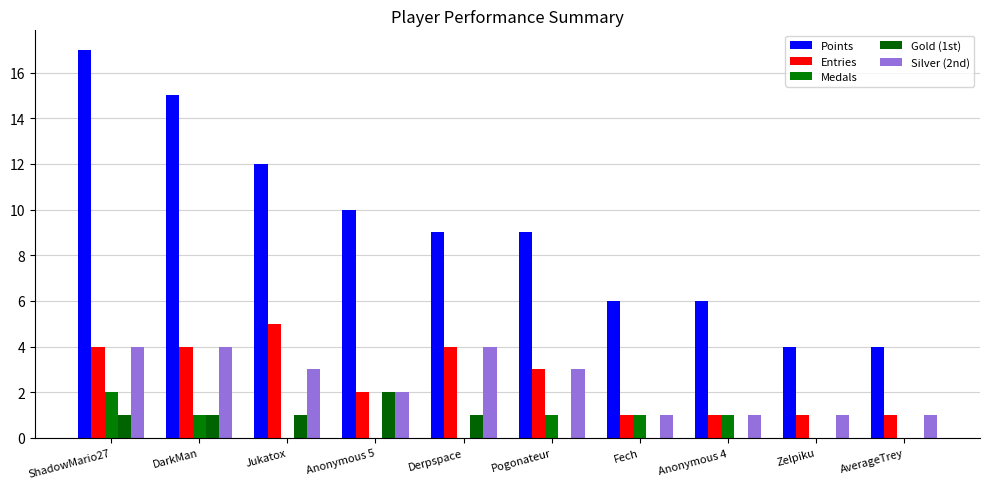

Which series has the widest spread of values?

Points